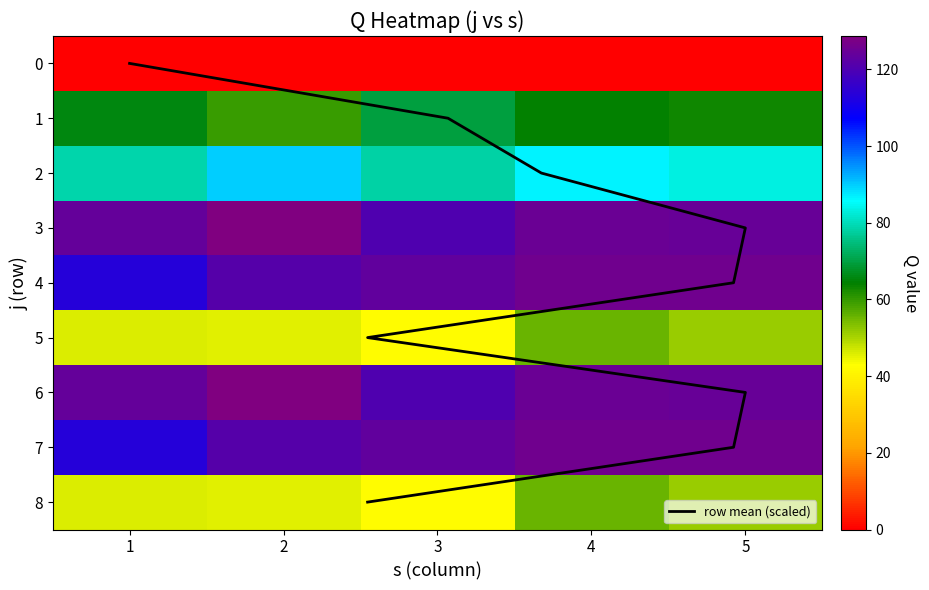

How many data points does each series have?

5